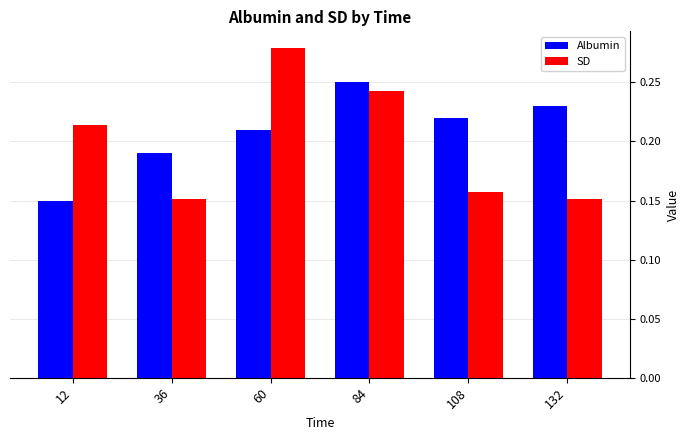

At which label does Albumin reach its peak?

84